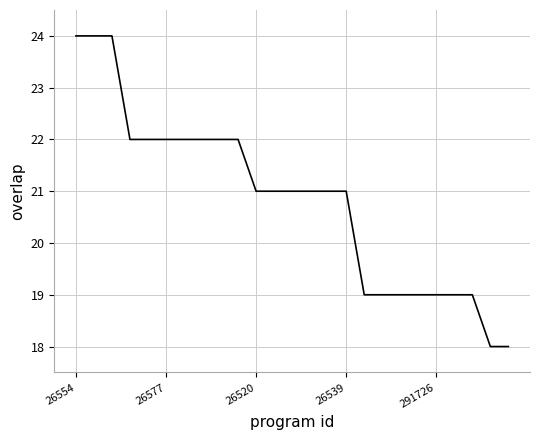

What is the difference between the maximum and minimum values?

6